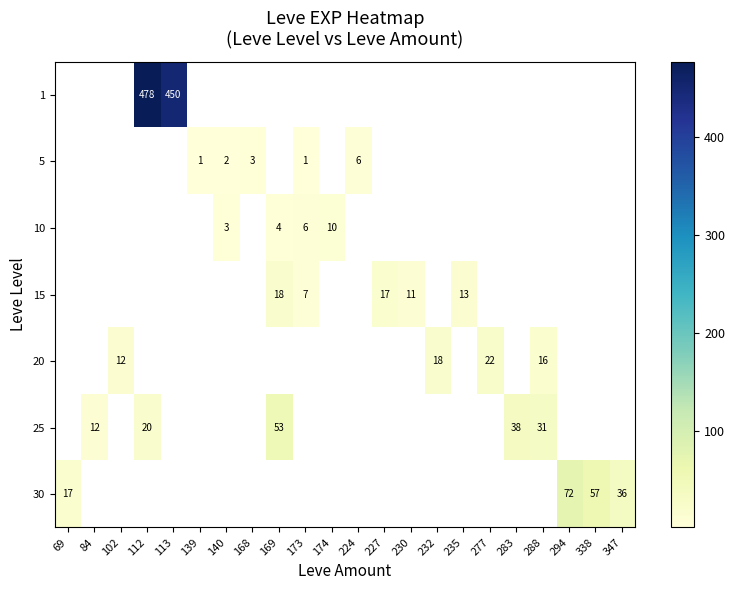

What is the sum of the 20 values at 102 and 288?

28.0